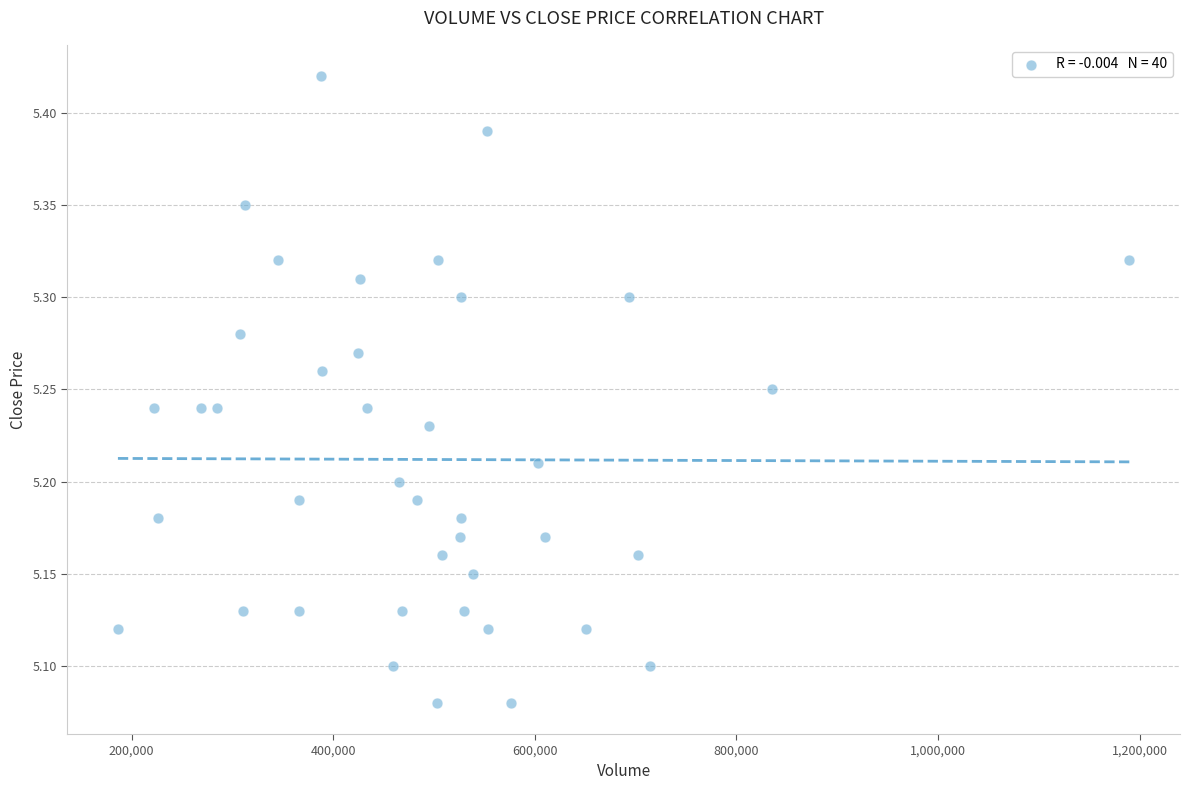

What is the range of Y values (max minus min)?

0.3